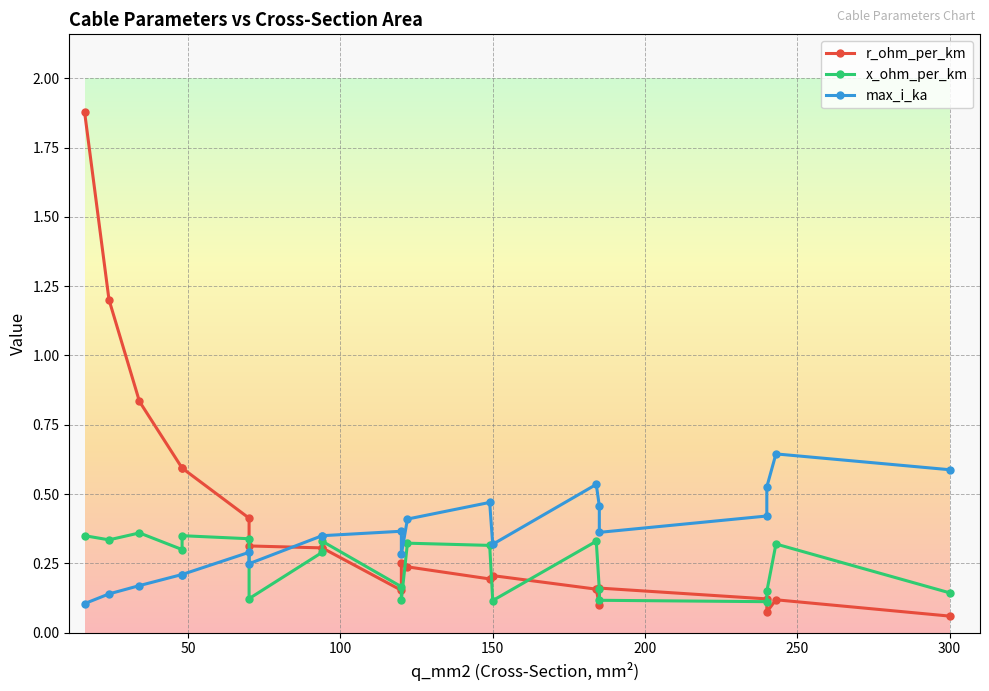

At which category is the sum across all series the highest?

16